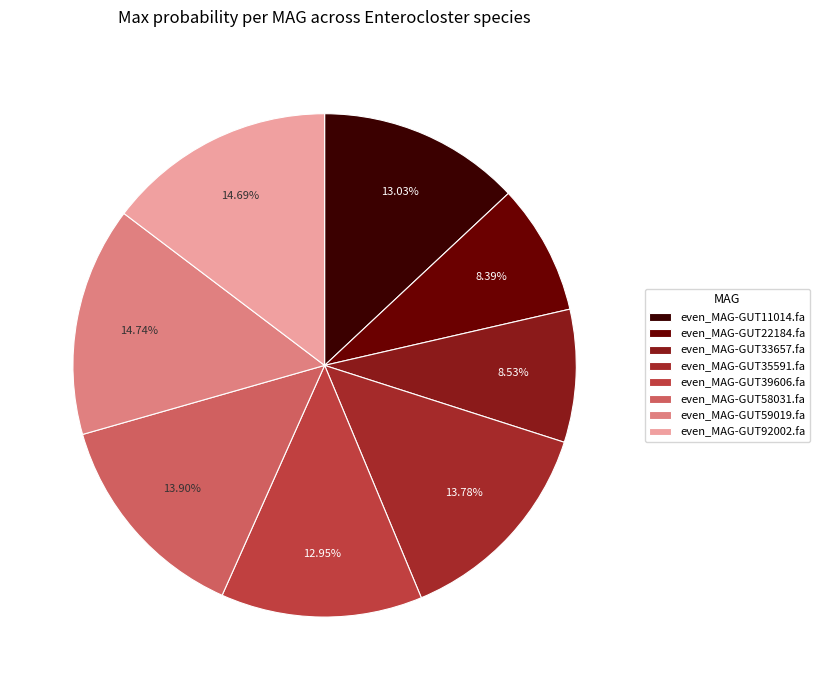

What percentage is NOT represented by even_MAG-GUT11014.fa?

87.0%